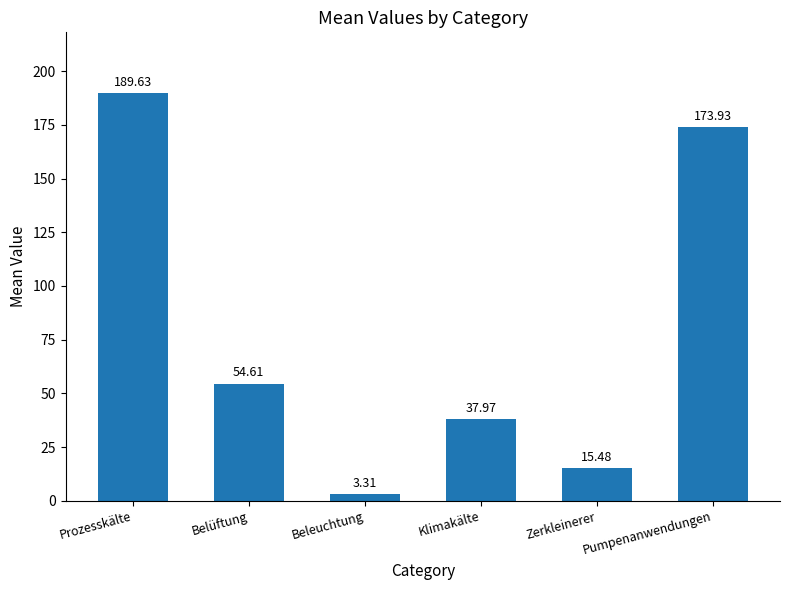

Between Beleuchtung and Klimakälte, which is larger?

Klimakälte